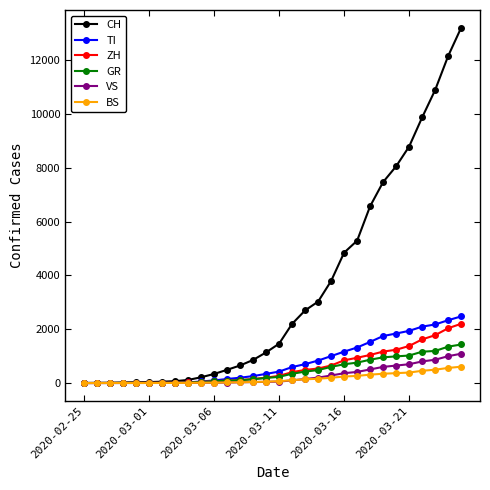

What is the highest value of the ZH series?

2203